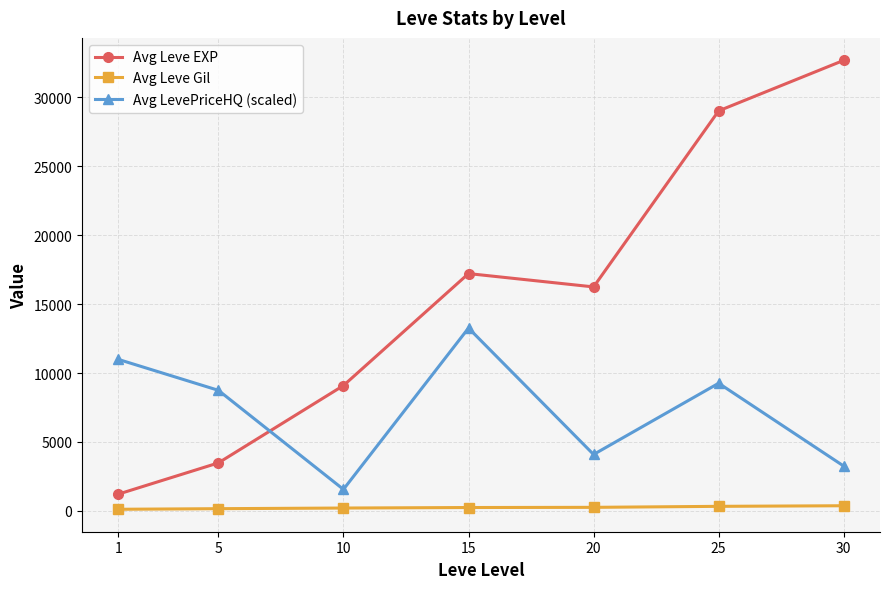

True or false: Avg LevePriceHQ (scaled) has more than 1 interior local peaks.

True